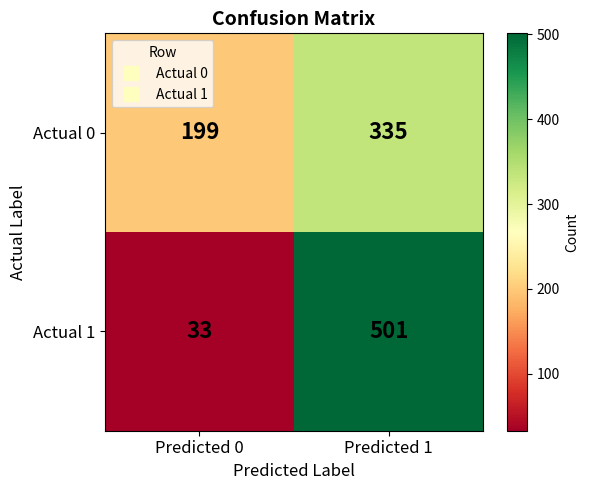

What is the sum of all Actual 0 values?

534